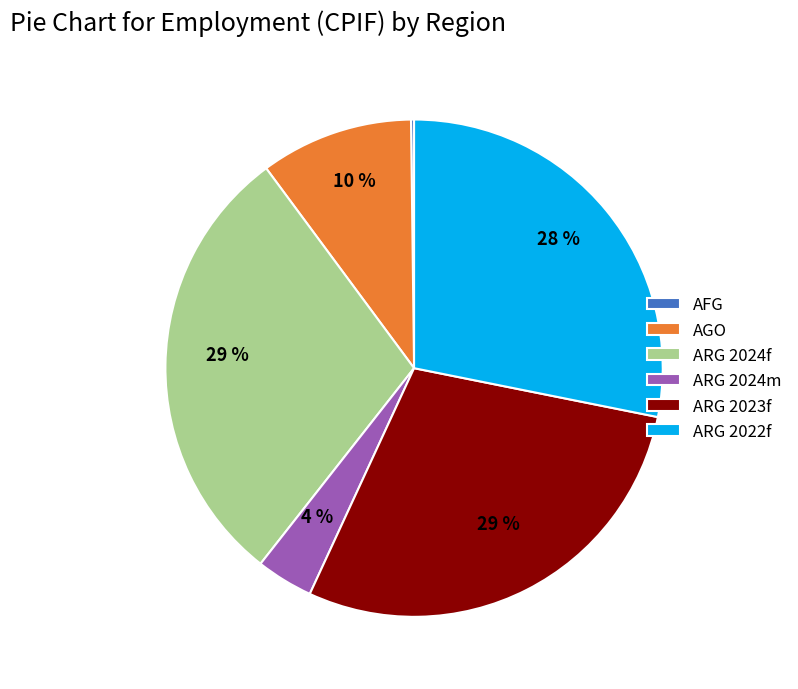

What percentage is the ARG 2024f slice, to the nearest percent?

29%